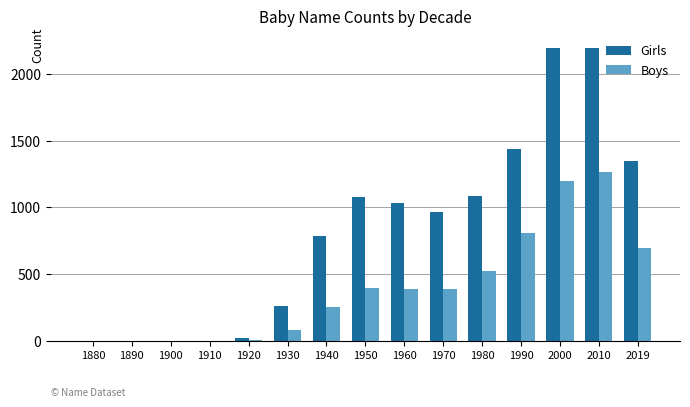

What is the sum of all Girls values?

12391